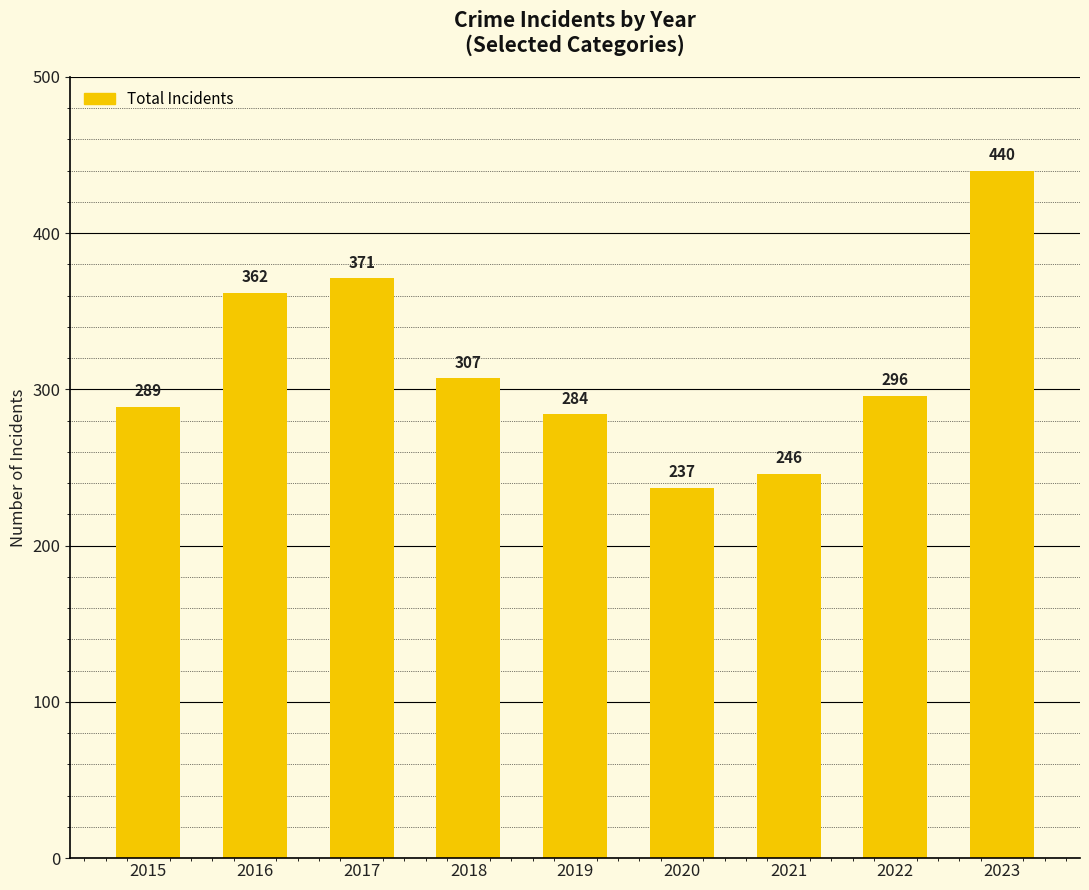

True or false: the data shows 307 at 2018.

True